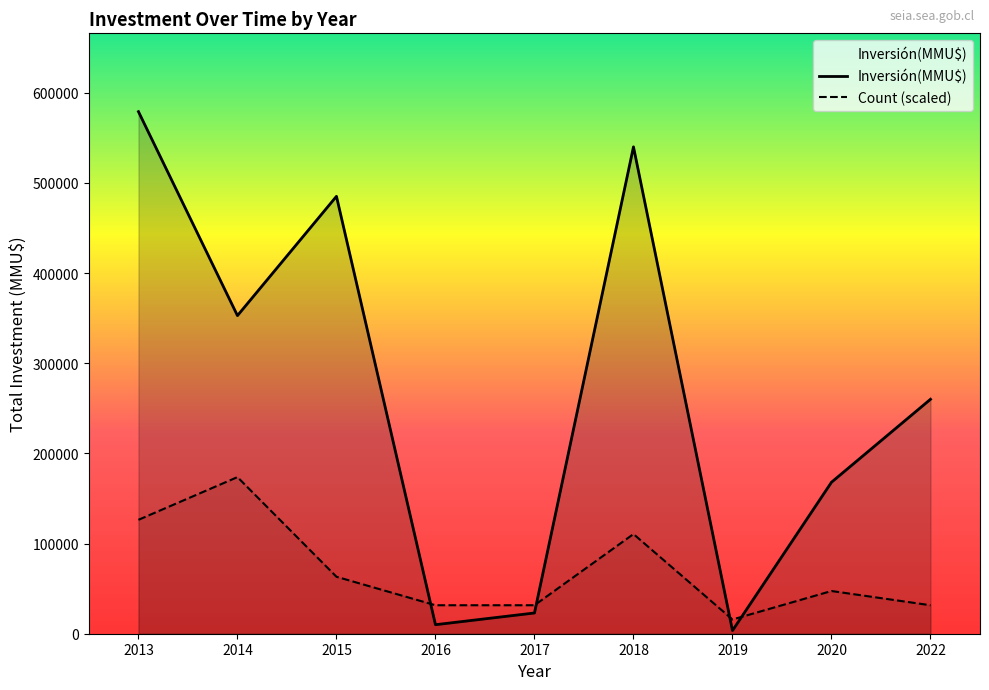

True or false: Count and Inversión(MMU$) intersect in this chart.

True